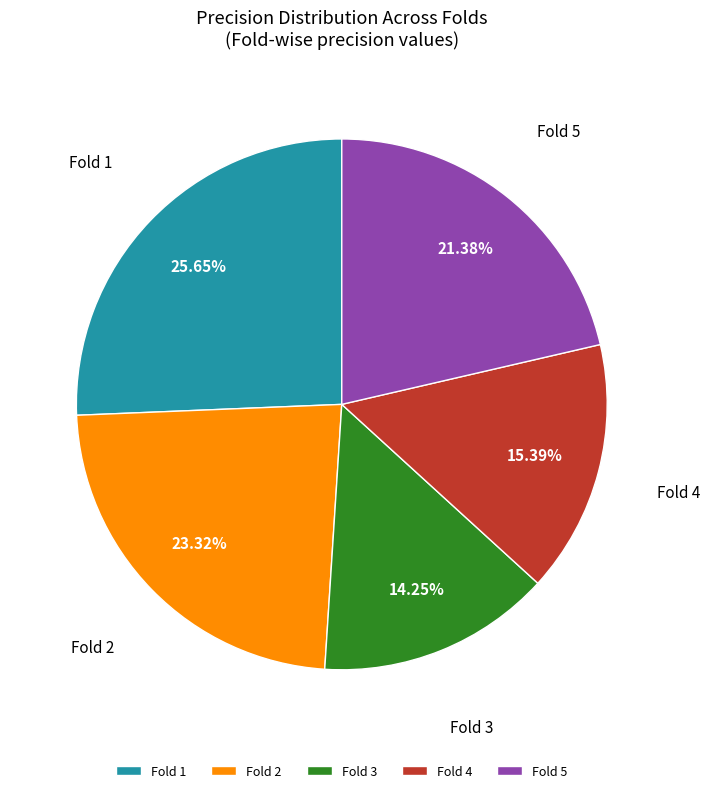

True or false: Fold 3 accounts for 25% of the total.

False